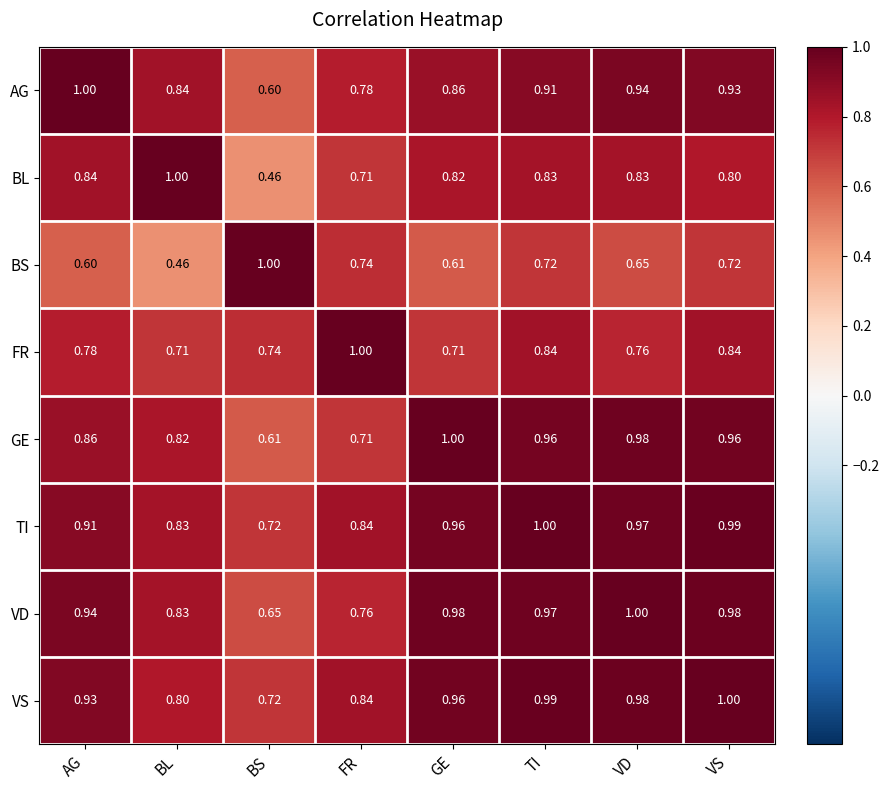

At which label does AG reach its minimum?

BS